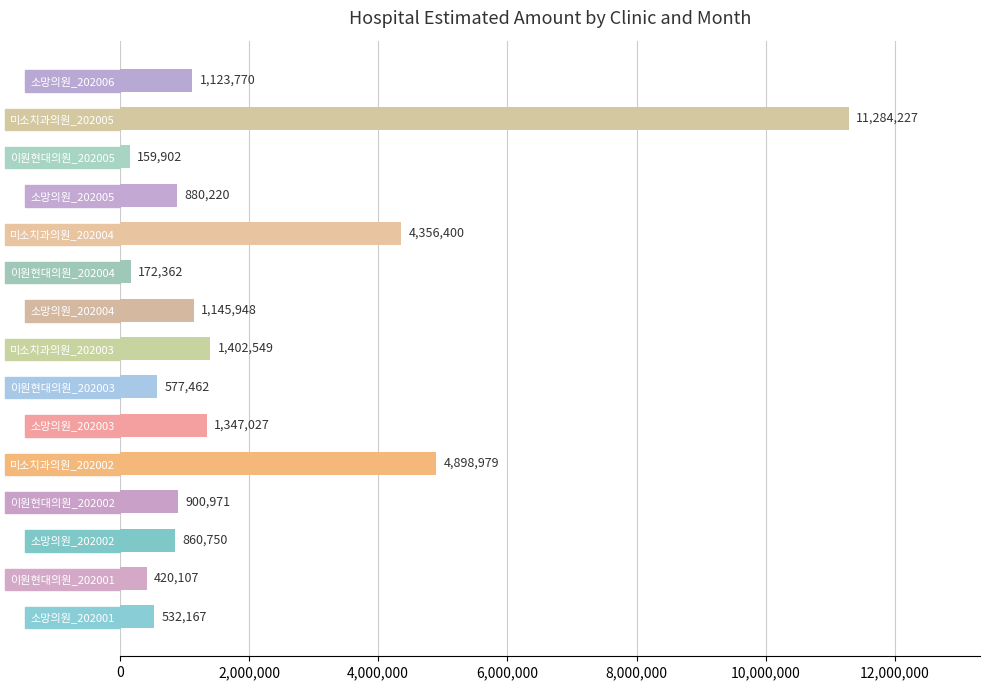

Between 소망의원_202001 and 이원현대의원_202002, which is larger?

이원현대의원_202002